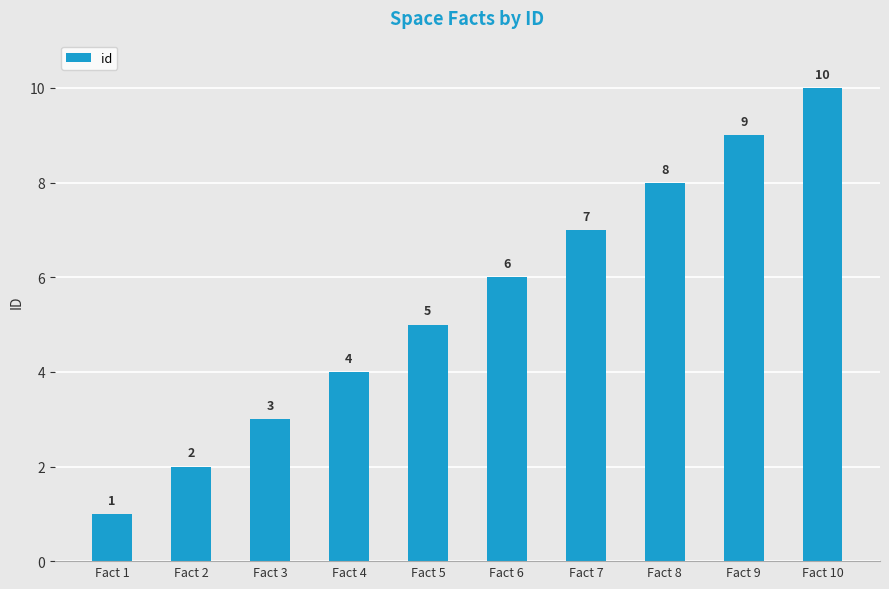

Count the number of categories in the chart.

10